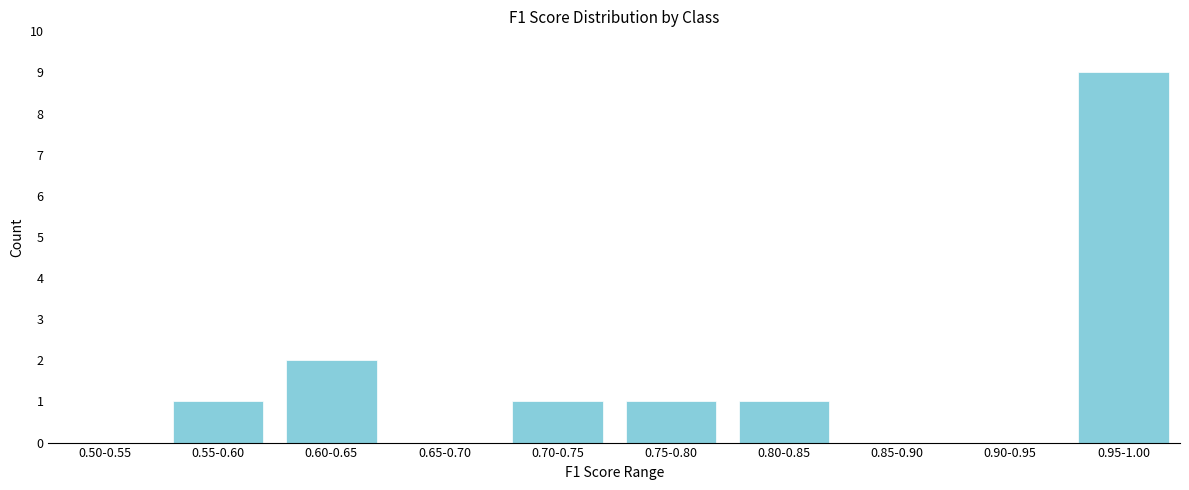

Reading right to left, what are all the values shown in this chart?

0.95-1.00=9	0.90-0.95=0	0.85-0.90=0	0.80-0.85=1	0.75-0.80=1	0.70-0.75=1	0.65-0.70=0	0.60-0.65=2	0.55-0.60=1	0.50-0.55=0